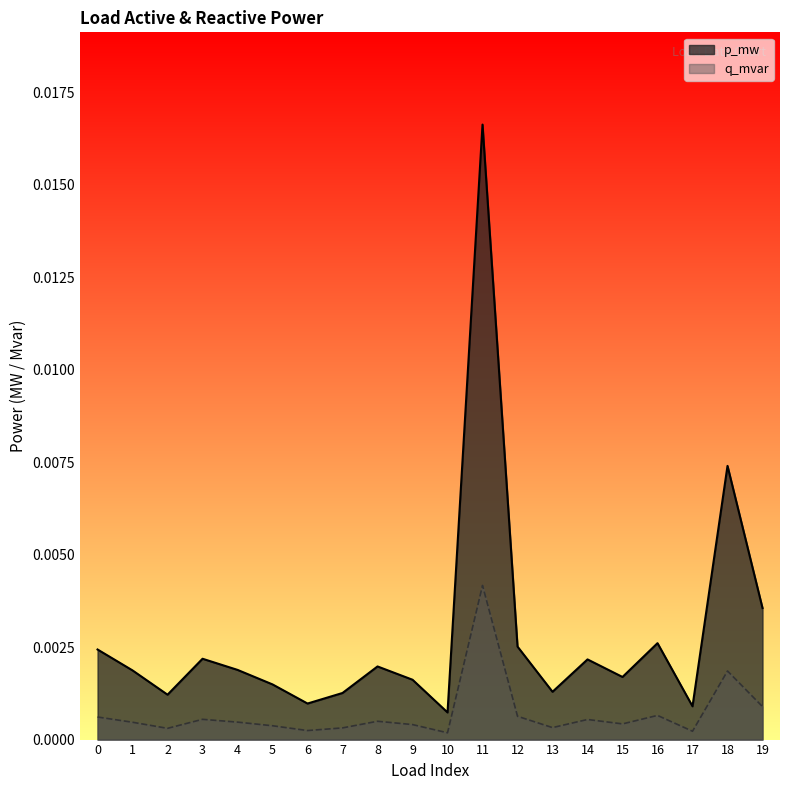

How many lines are shown in the chart?

2